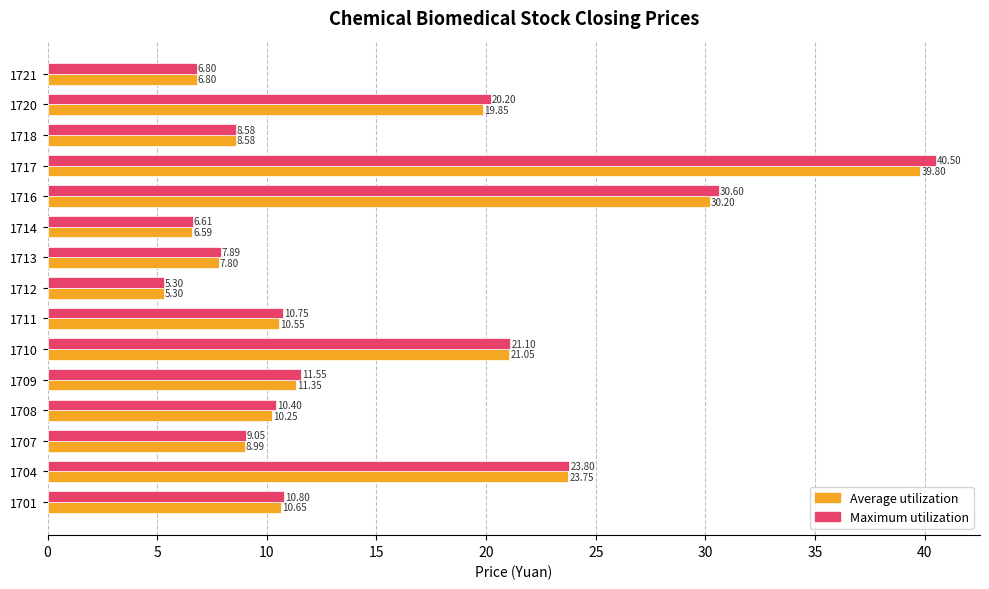

What is the total value across all series at 1721?

13.6